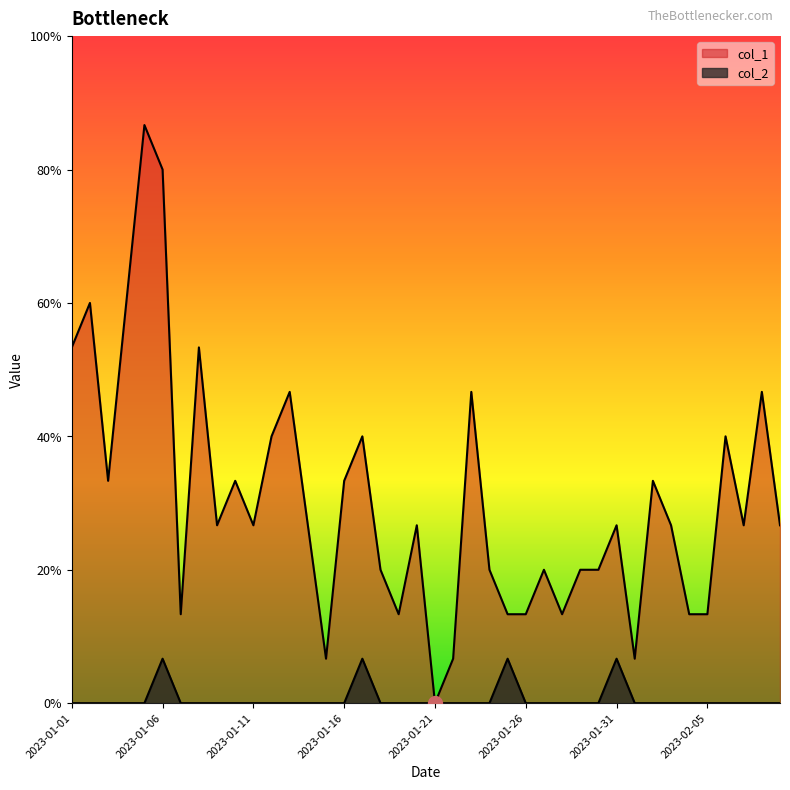

At which label is col_2 closest to 0?

2023-01-01